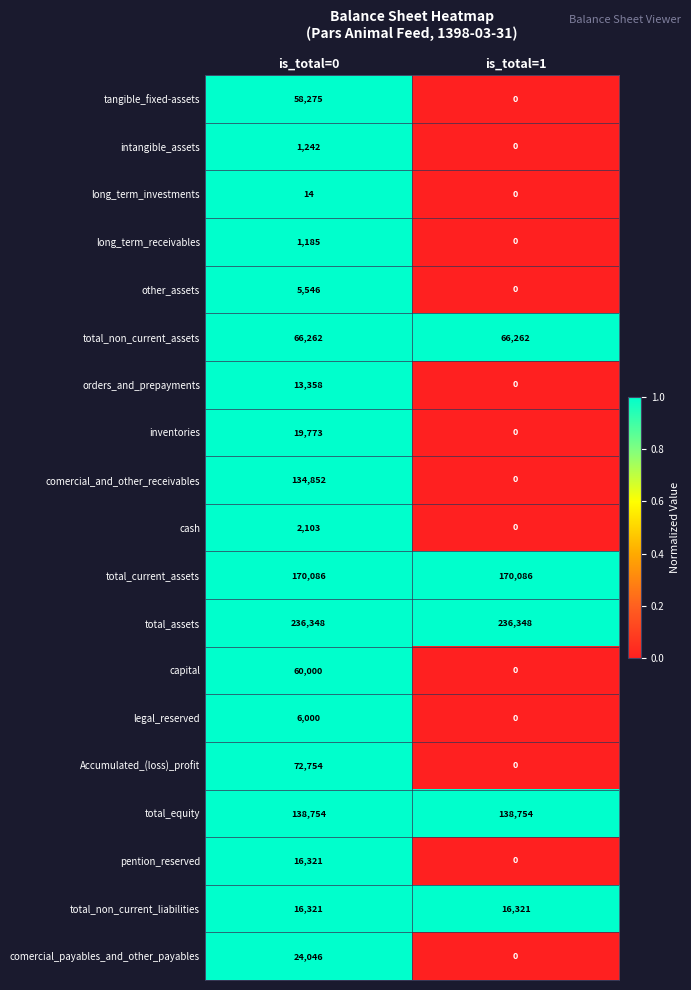

The tangible_fixed-assets series shows 58275 at is_total=0. True or false?

True